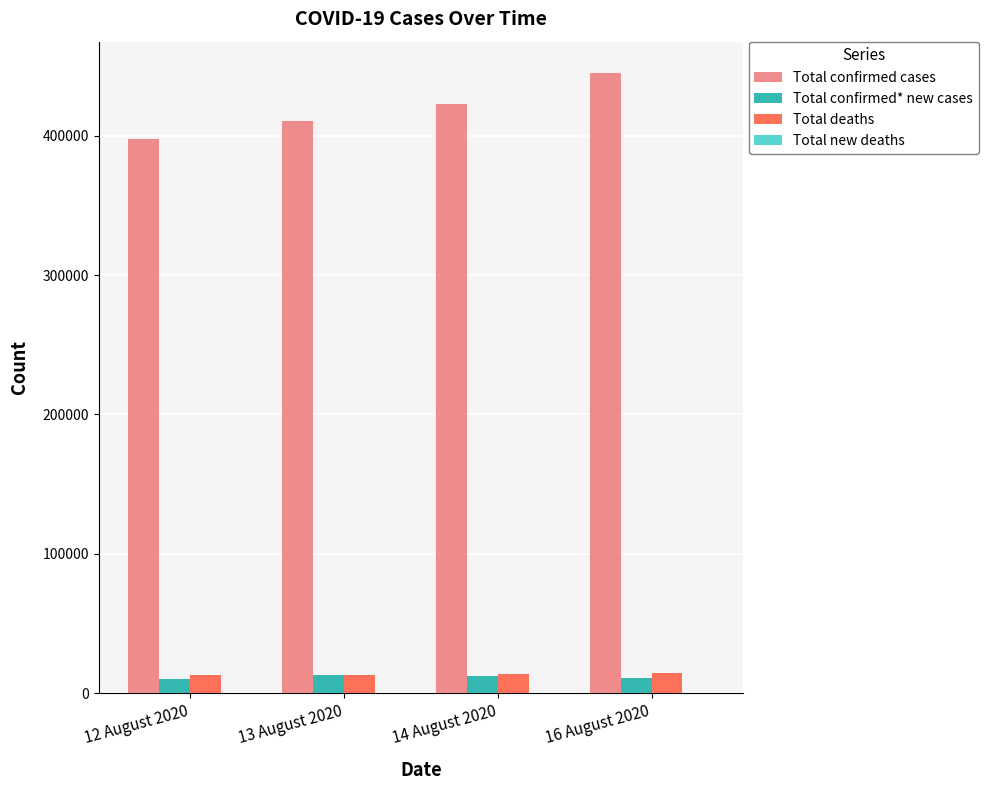

At which label does Total confirmed* new cases first exceed 12066?

13 August 2020